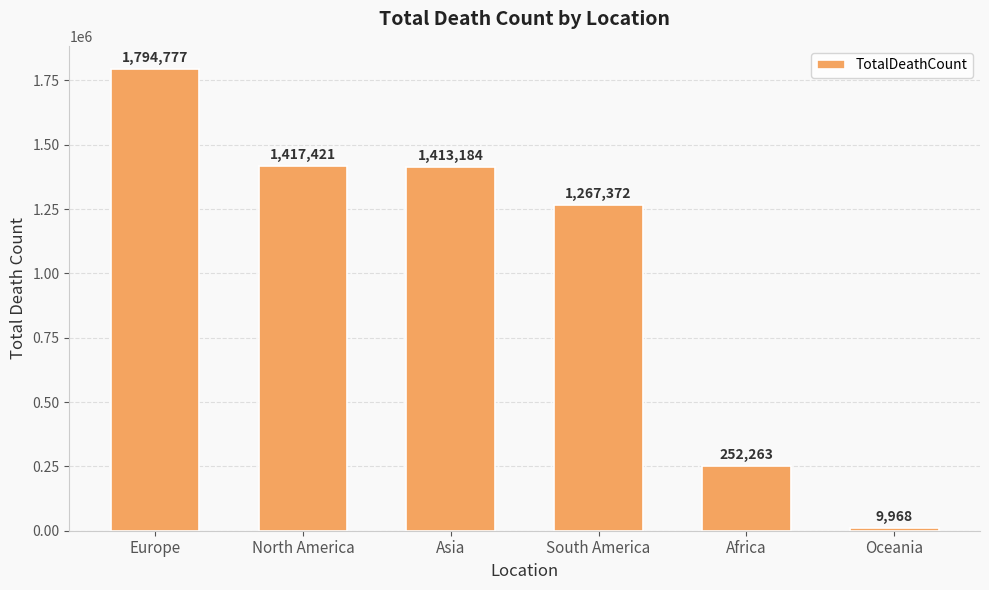

Reading left to right, what are all the values shown in this chart?

Europe=1794777	North America=1417421	Asia=1413184	South America=1267372	Africa=252263	Oceania=9968